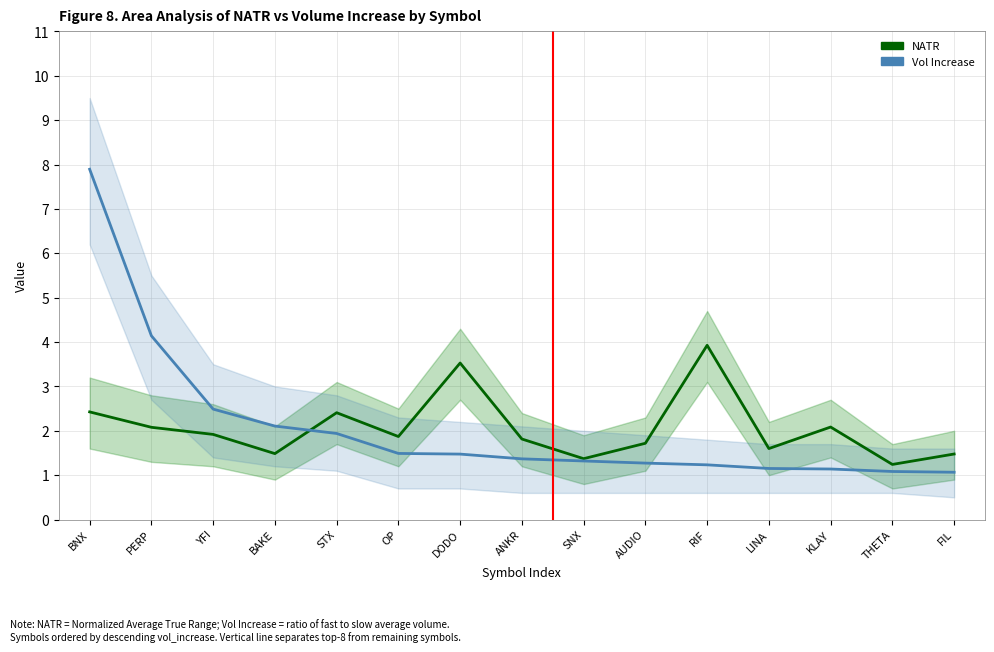

What is the difference between the highest and lowest values at DODO?

2.1